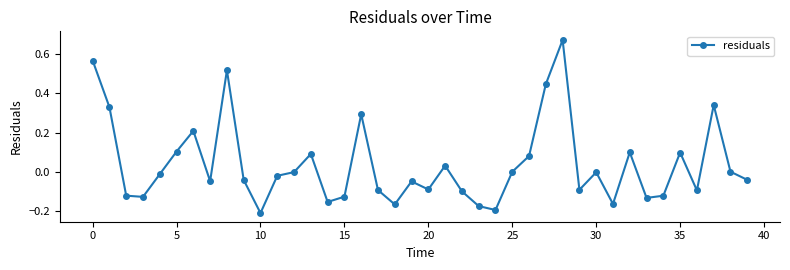

How many categories are shown in the chart?

40